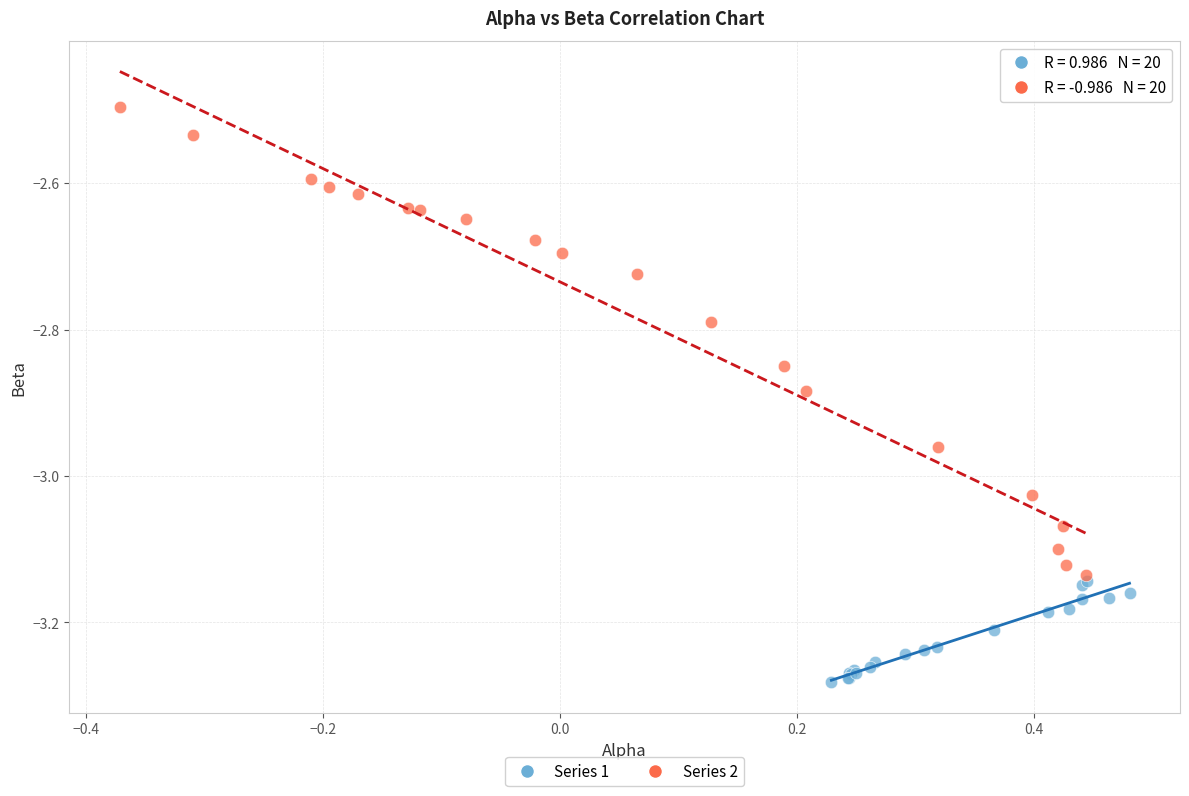

Which series has the largest Y range (max minus min)?

Series 2